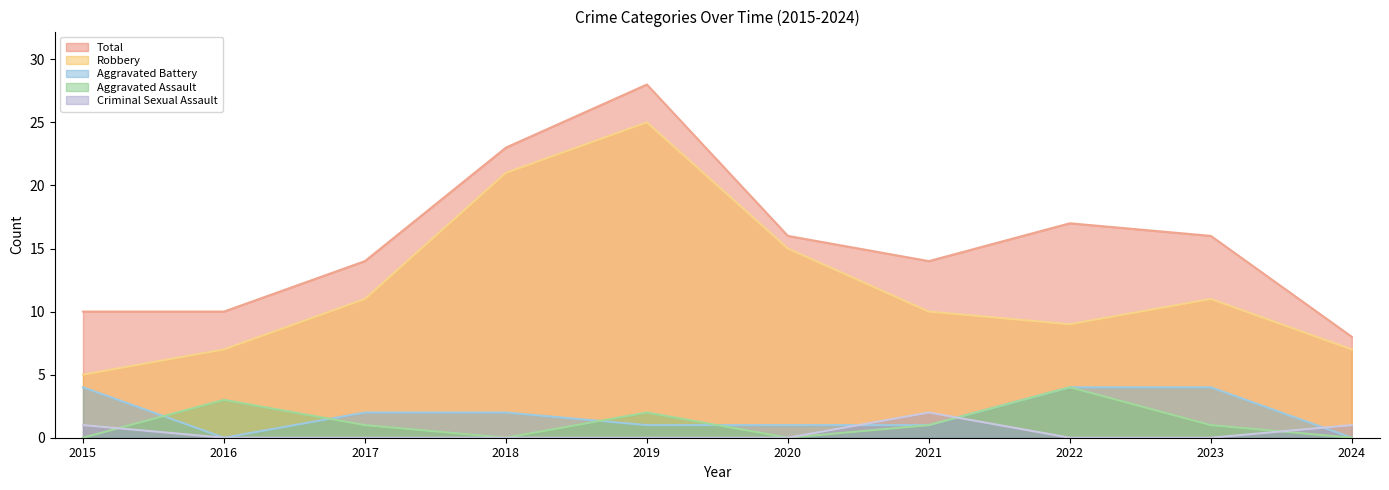

What are all the series names shown in the legend?

Total, Robbery, Aggravated Battery, Aggravated Assault, Criminal Sexual Assault